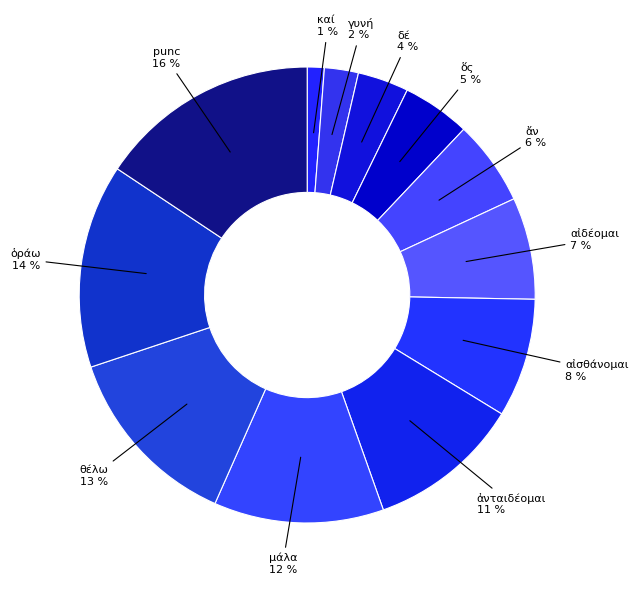

Between αἰδέομαι and punc, which is larger?

punc